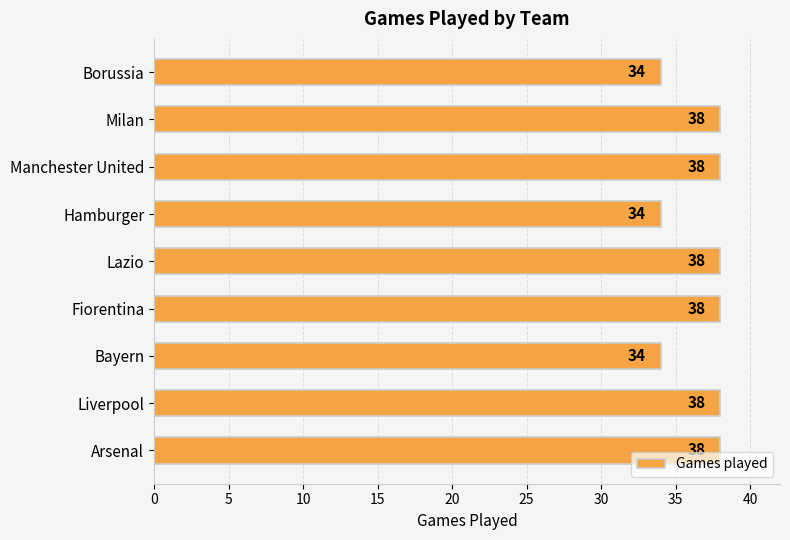

What is the smallest value displayed?

34